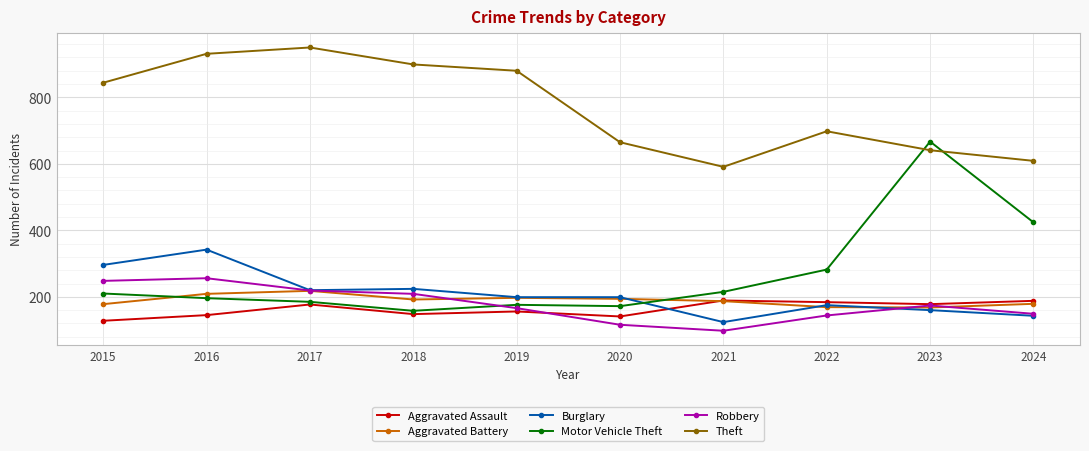

What is the sum of the Robbery values at 2024 and 2021?

247